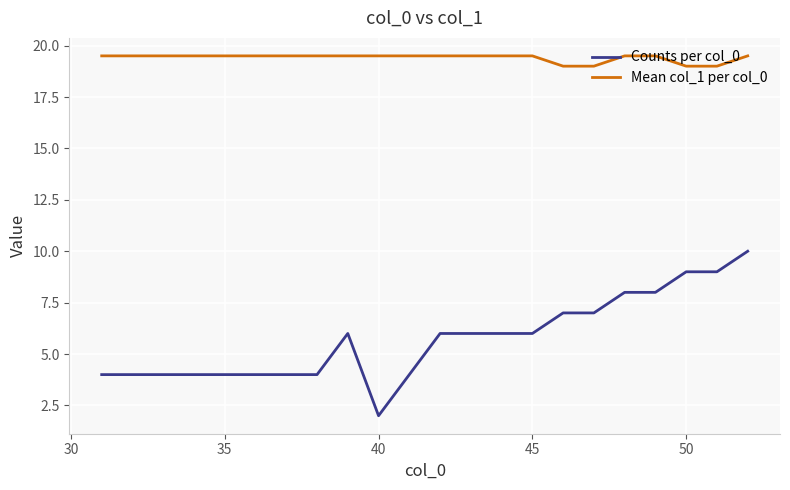

List the series in order of their overall mean, lowest first.

Counts per col_0, Mean col_1 per col_0